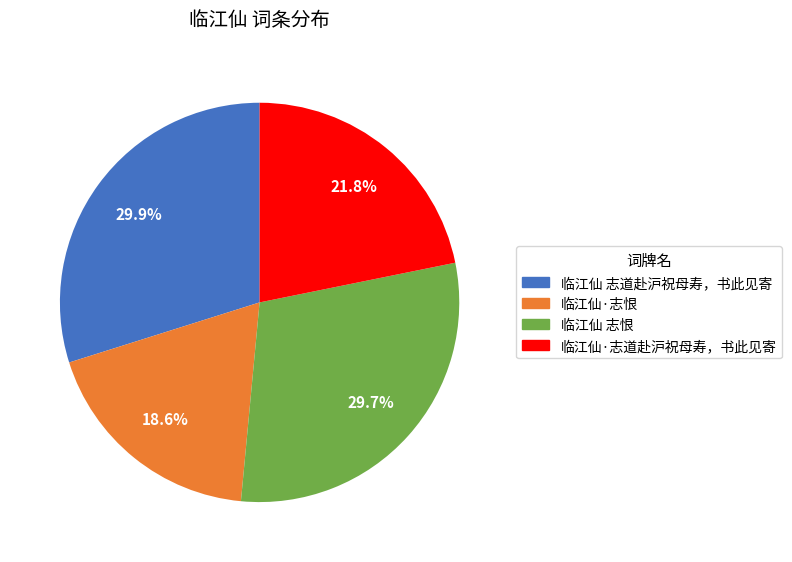

How many slices are in this pie chart?

4